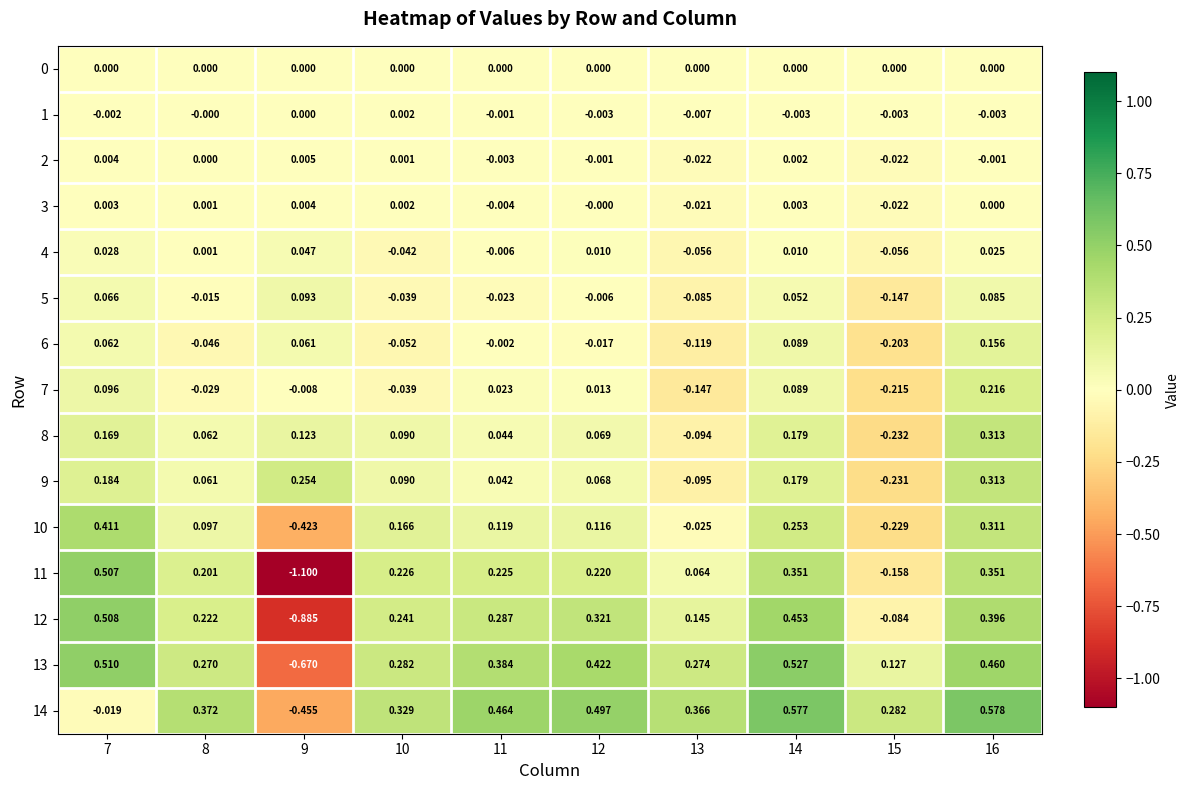

Which series has the widest spread of values?

11